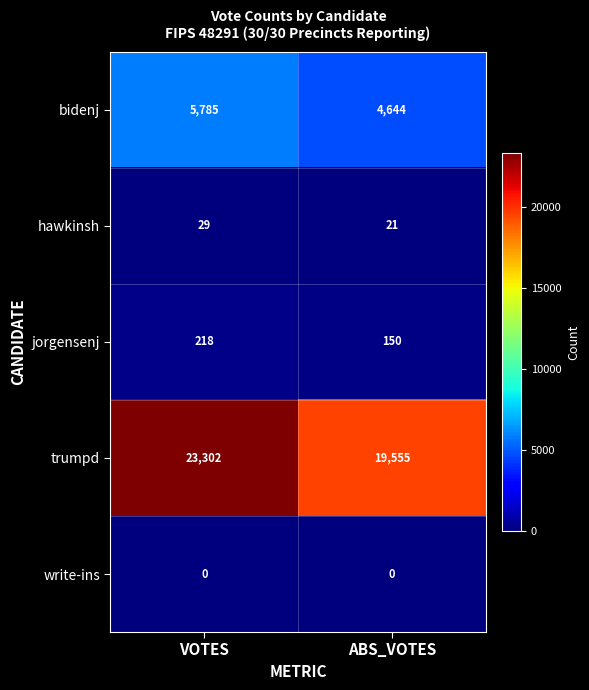

Which series has the widest spread of values?

trumpd